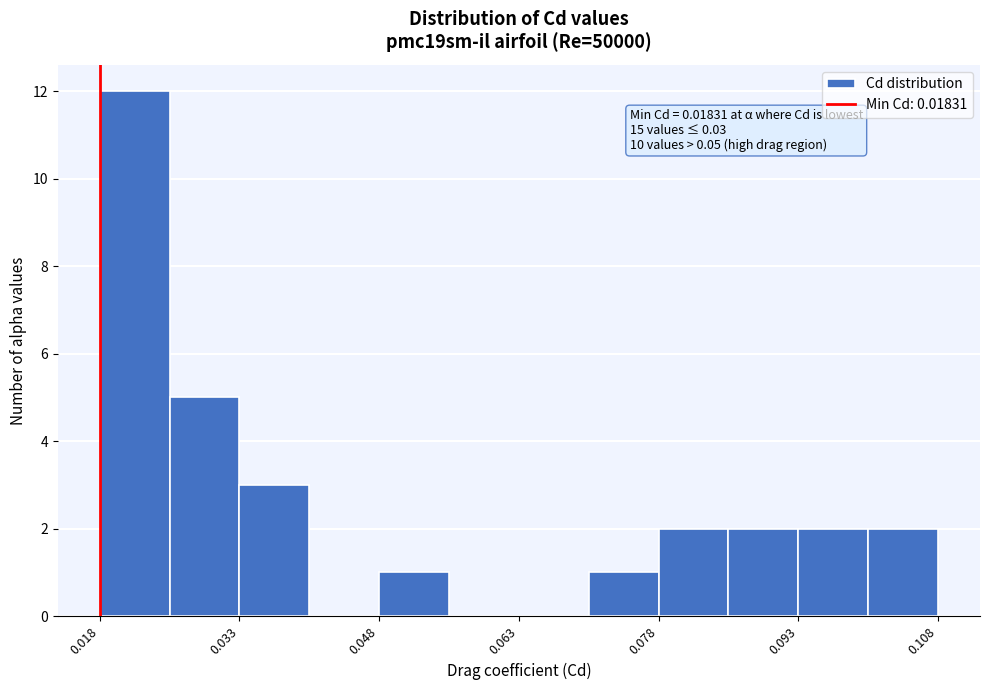

Read against the x-axis, roughly where is the centre of the tallest bar?

0.022